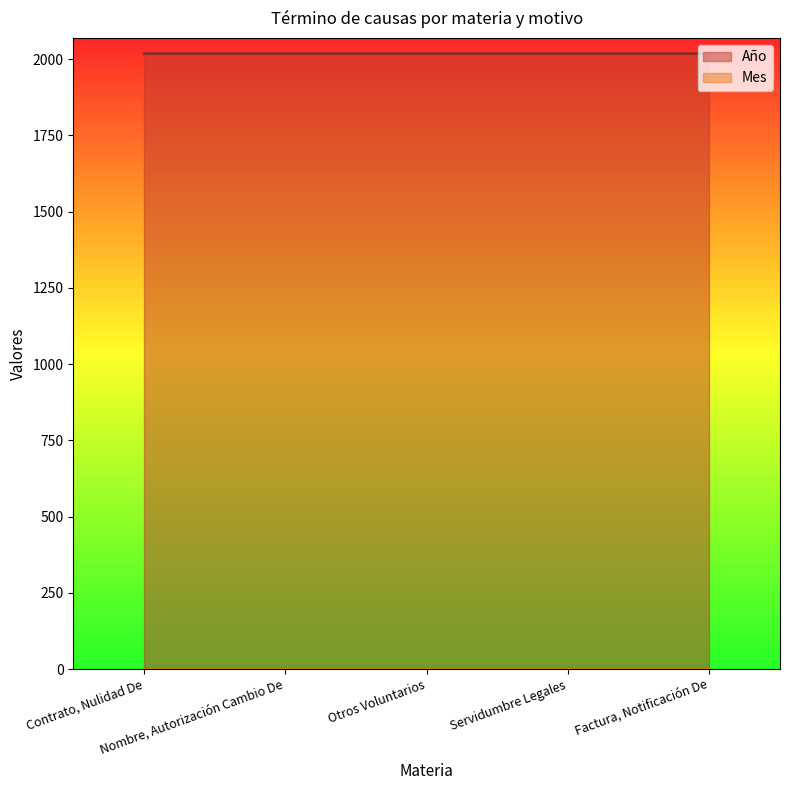

At how many categories does at least one series exceed 629?

5